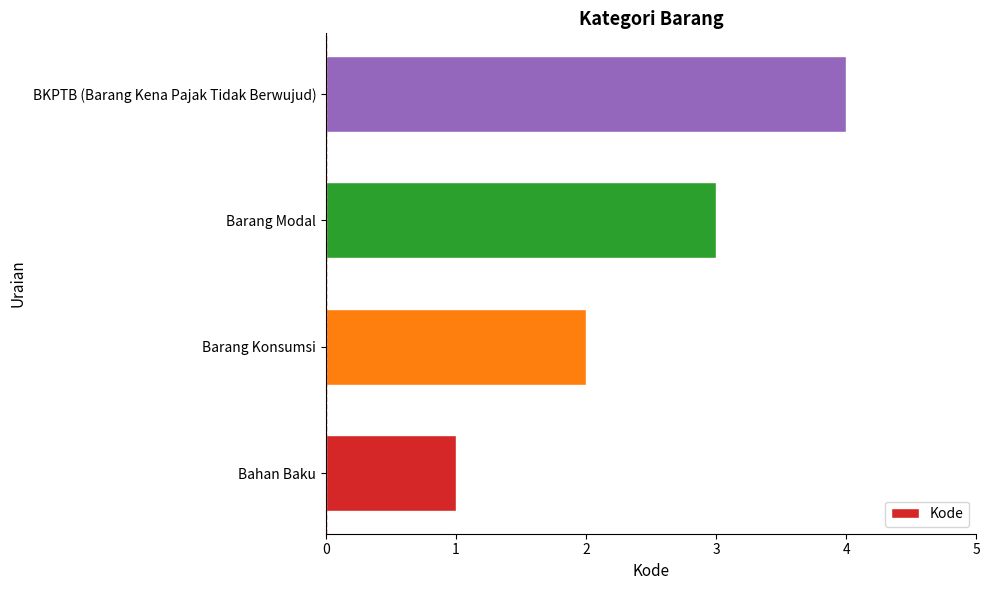

Rank the categories by value from lowest to highest.

Bahan Baku, Barang Konsumsi, Barang Modal, BKPTB (Barang Kena Pajak Tidak Berwujud)